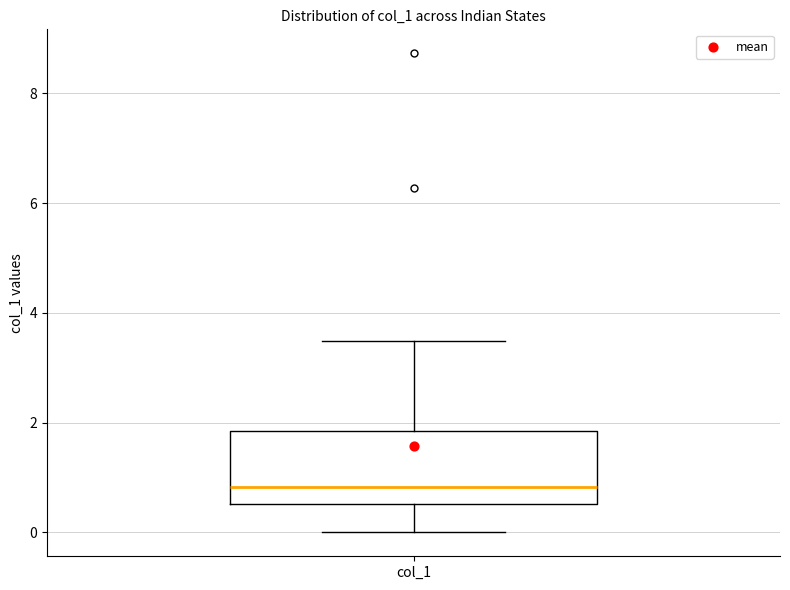

Transcribe this box plot: give where the median line is, the range the box spans, and where the two whiskers end, as read against the y-axis. The values are not printed on the chart, so give them approximately, as read against the axis.

median 0.8, box 0.6 to 1.8, whiskers 0.0 to 3.4